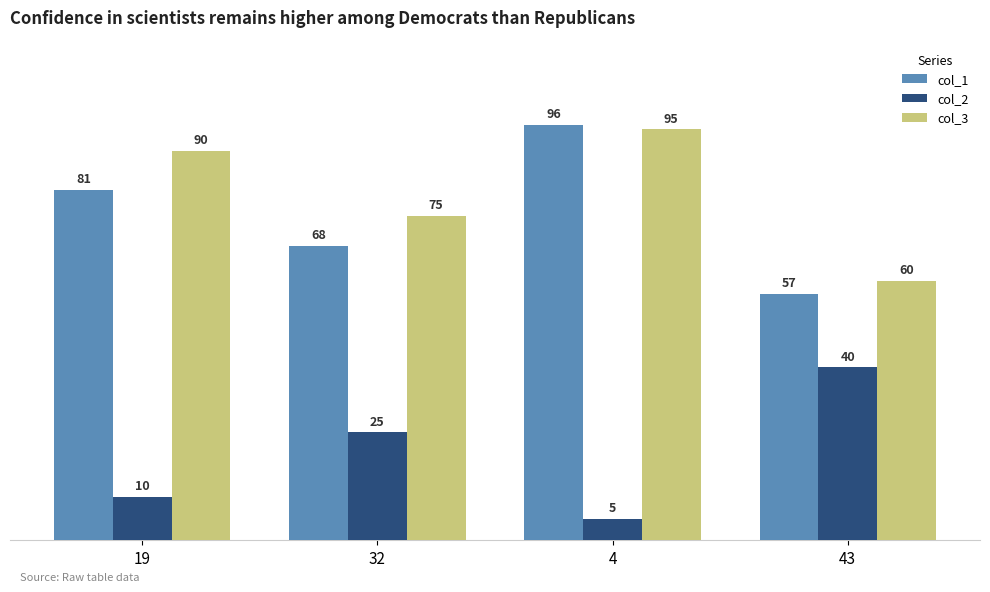

What is the difference between the maximum and minimum values in the col_2 series?

35